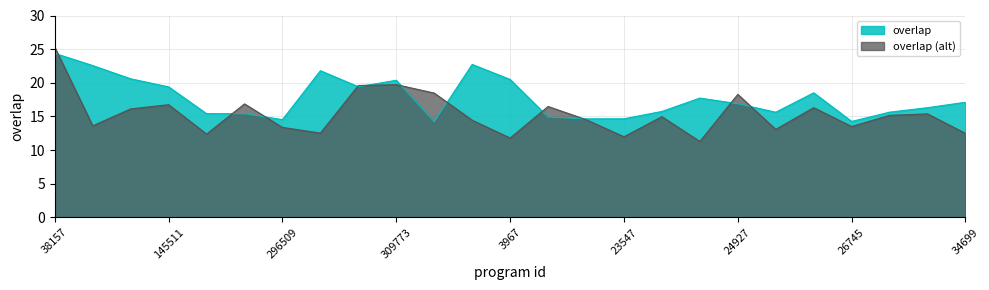

Which series has the largest total across all categories?

overlap